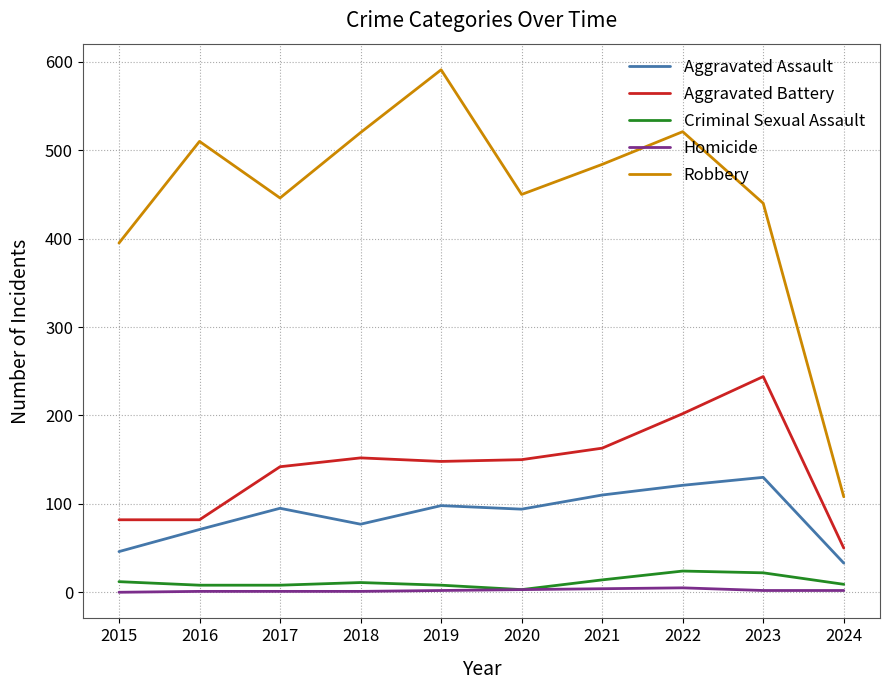

At which category does the chart reach its peak across all series?

2019